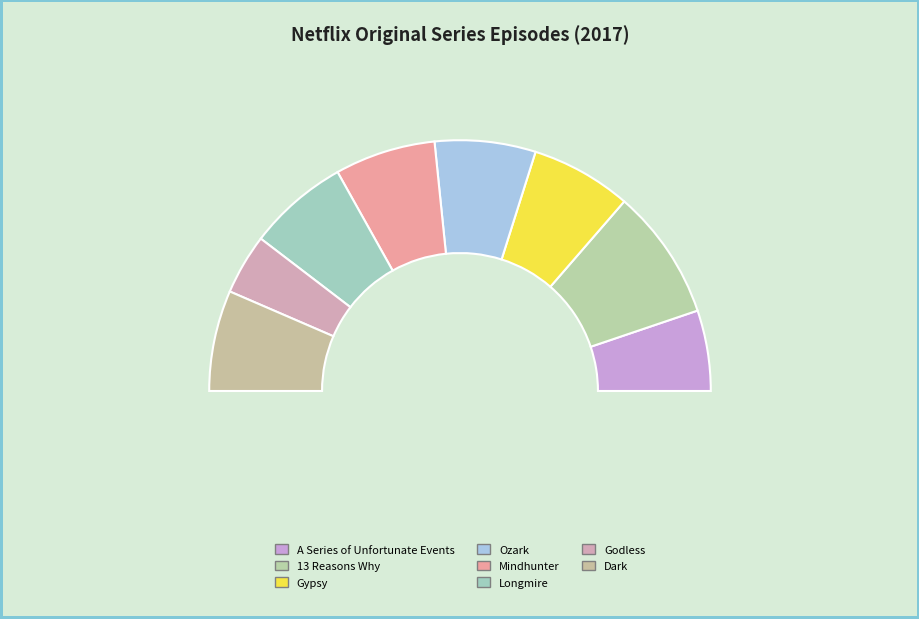

What is the ratio of the value at Ozark to the value at Godless?

1.7